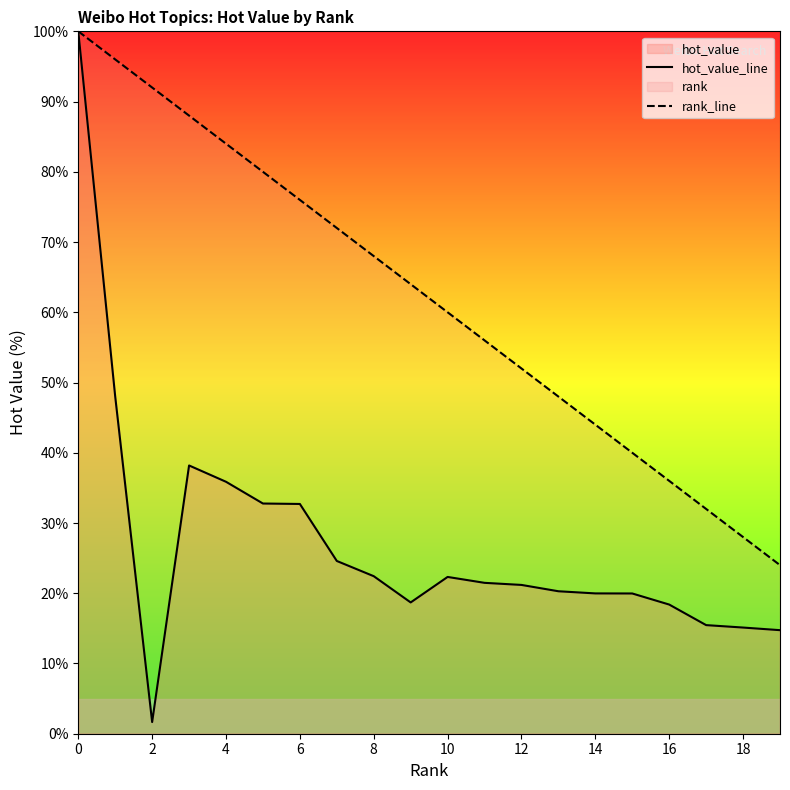

Rank the series by their average value, from highest to lowest.

rank_line, hot_value_line